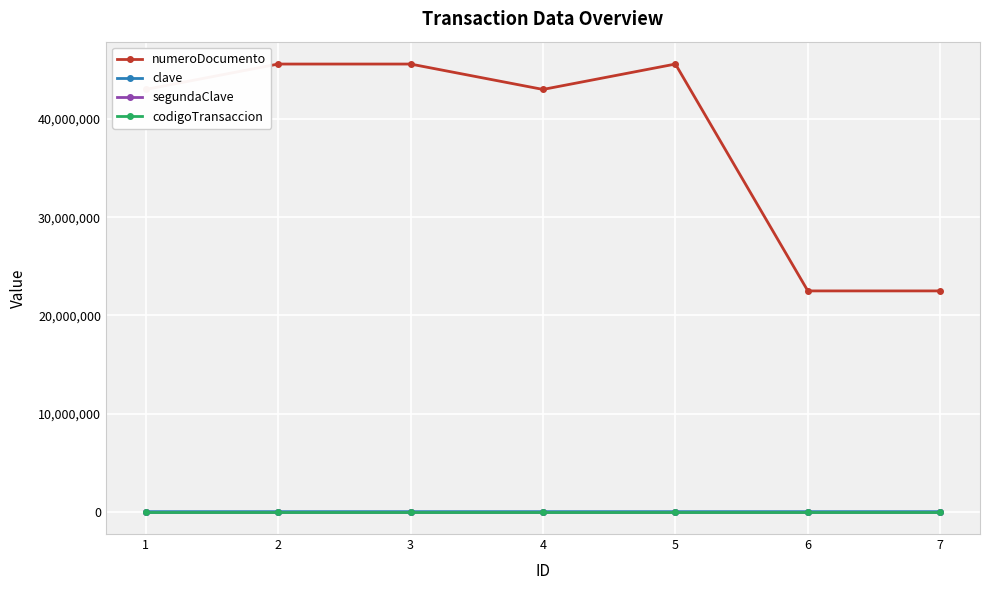

Between 1 and 6, which series saw the biggest shift?

numeroDocumento